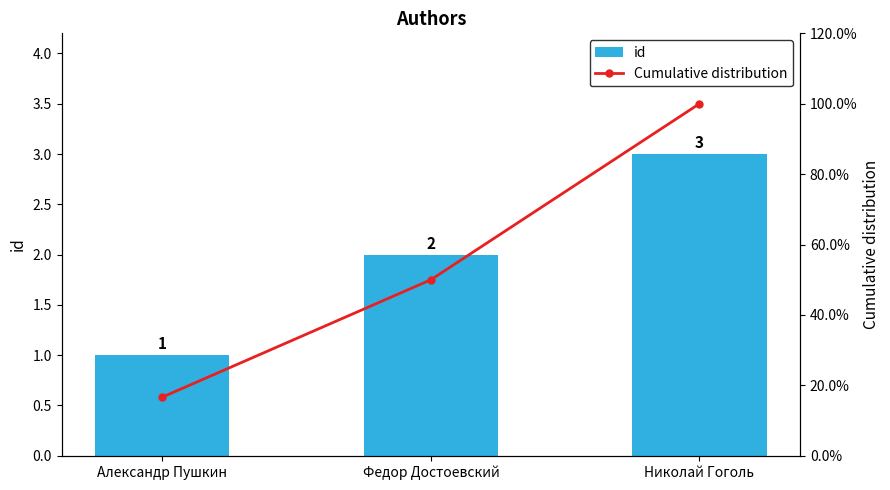

Which series changed the most between Александр Пушкин and Николай Гоголь?

Cumulative distribution